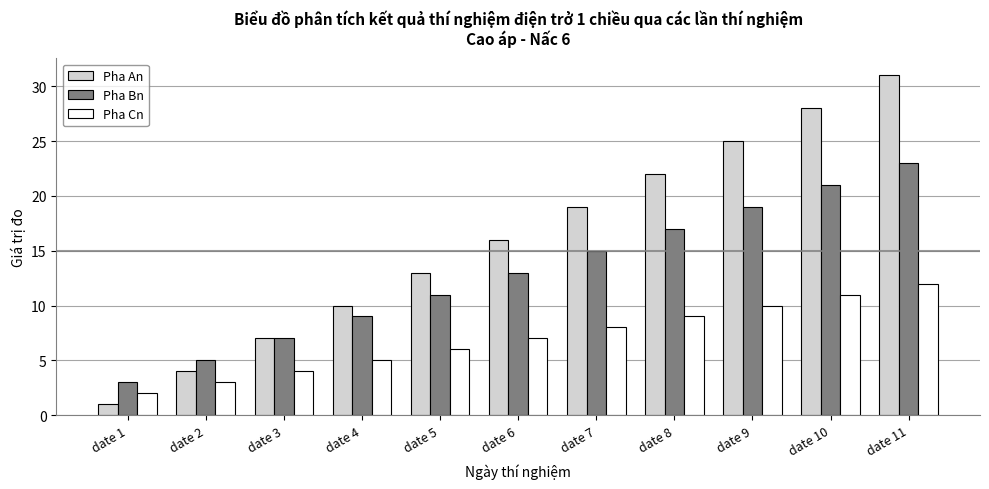

What is the difference between the maximum and minimum values in the Pha An series?

30